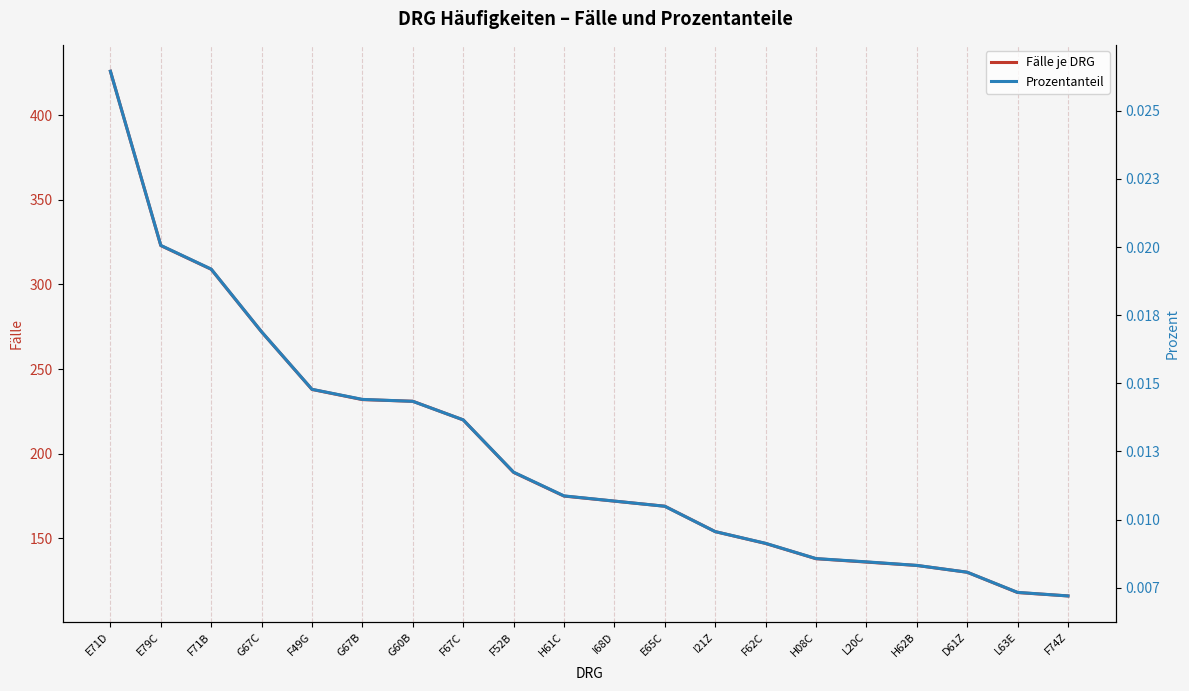

Which series has the largest total across all categories?

Fälle je DRG